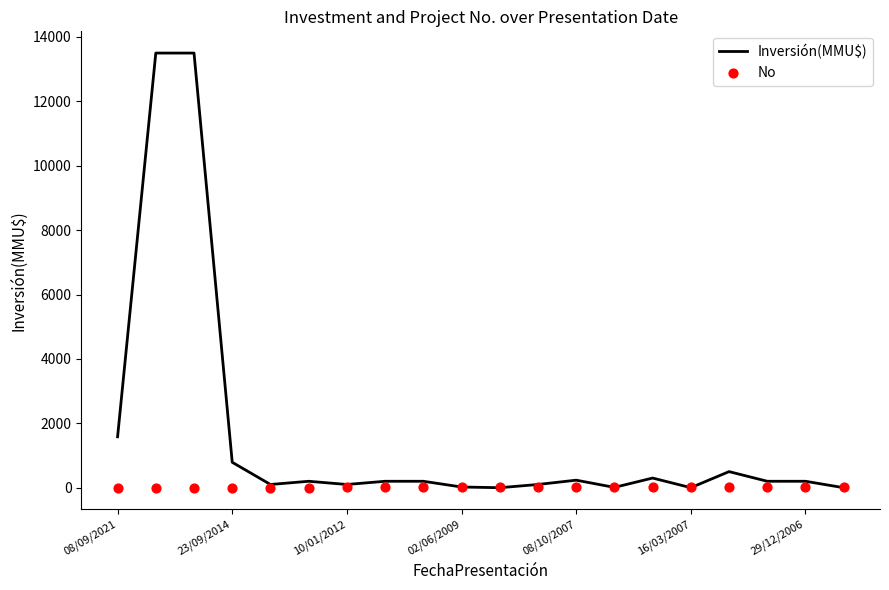

Is it true that Inversión(MMU$) equals 22 at 02/06/2009?

True